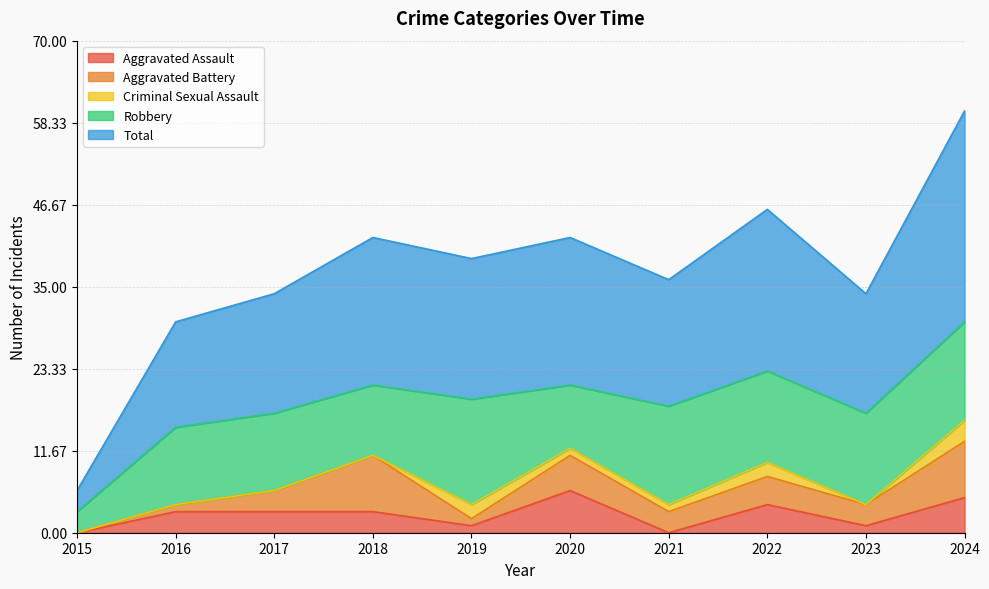

What is the maximum value for Criminal Sexual Assault?

3